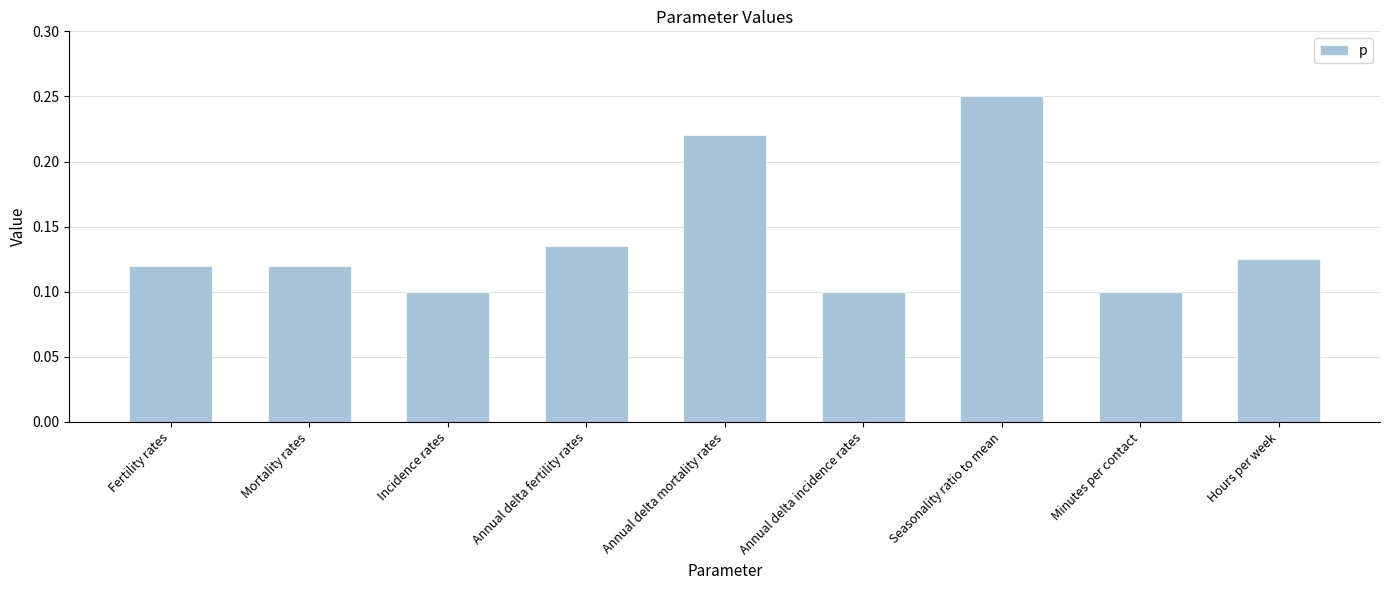

Which label corresponds to the largest value in the chart?

Seasonality ratio to mean